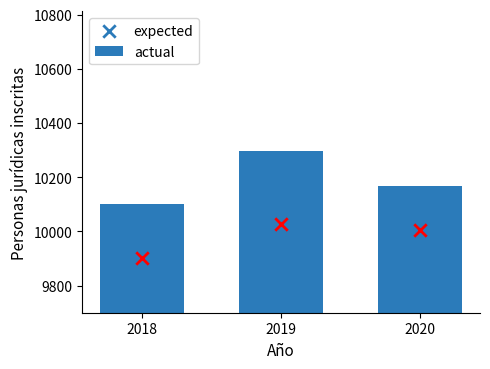

Which series reaches the maximum Y coordinate?

actual